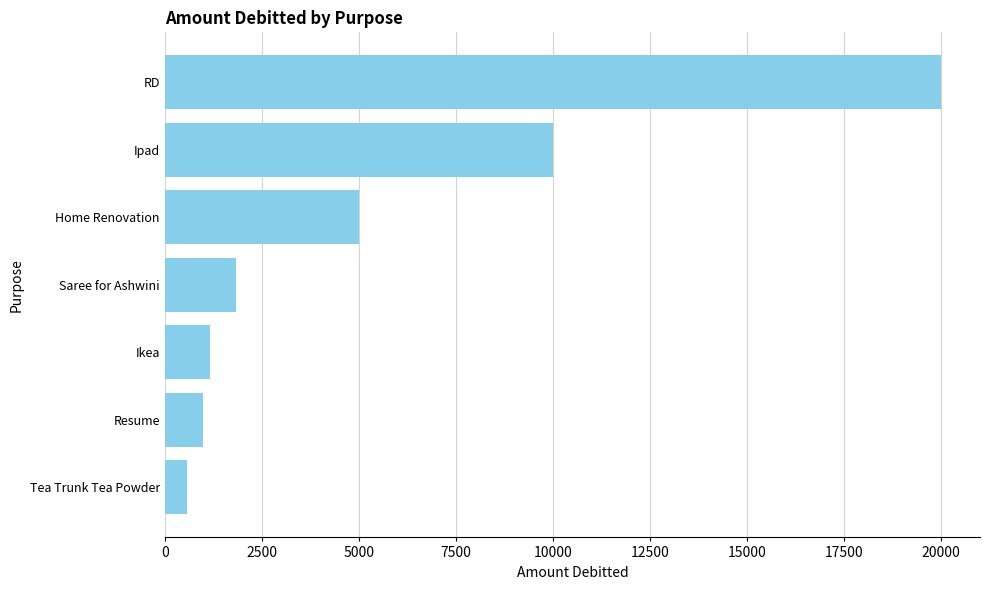

Does the chart contain any negative values?

No